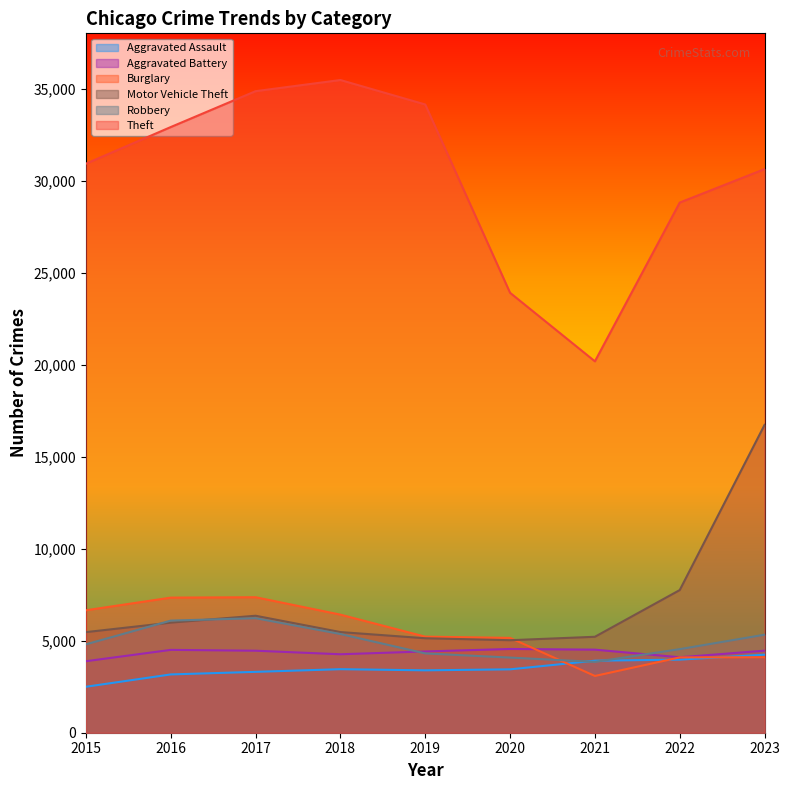

What is the value of the Aggravated Assault point at the 4th from the left?

3452